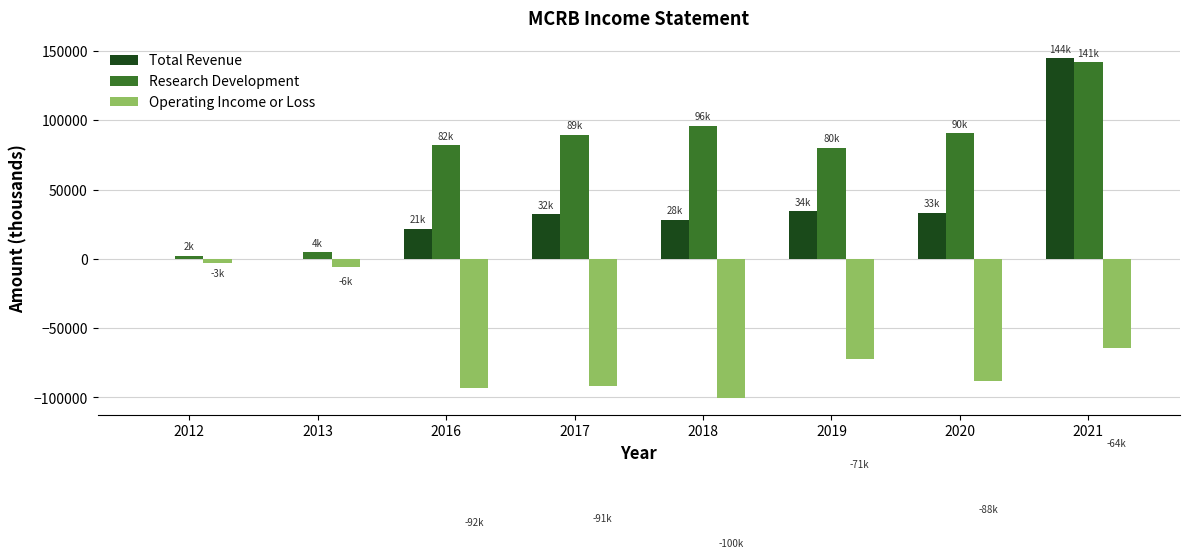

What is the greatest value displayed?

144900